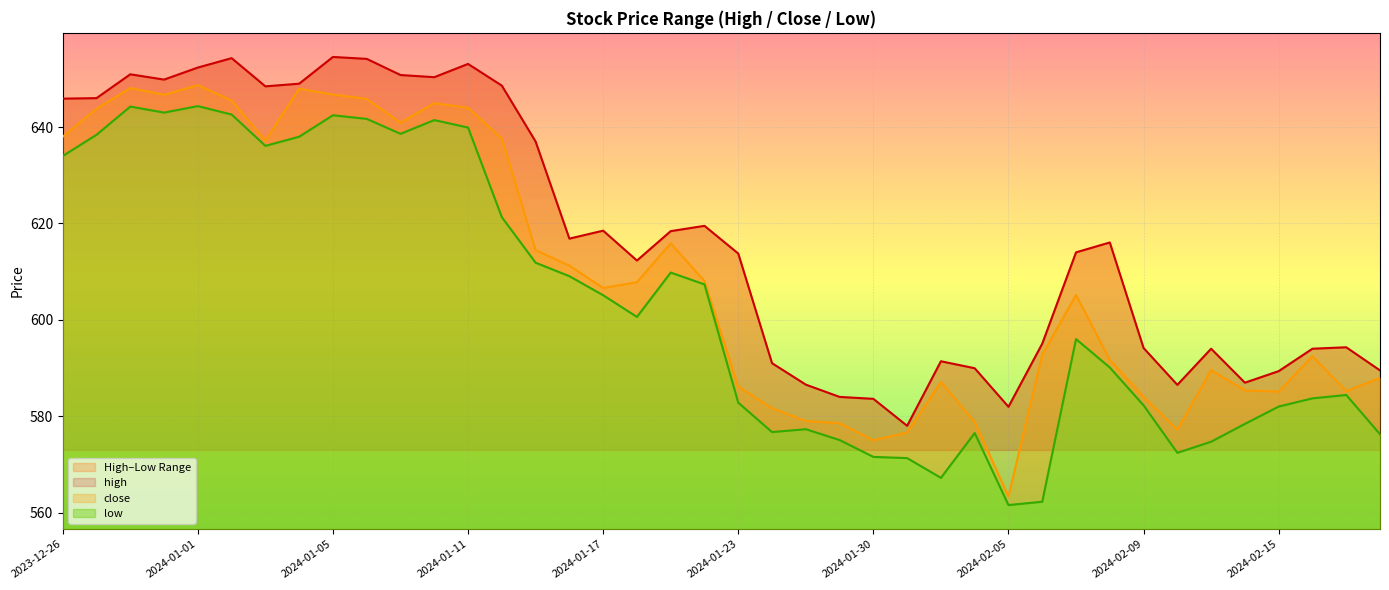

What is the spread (max minus min) of values at 2024-02-20?

13.2